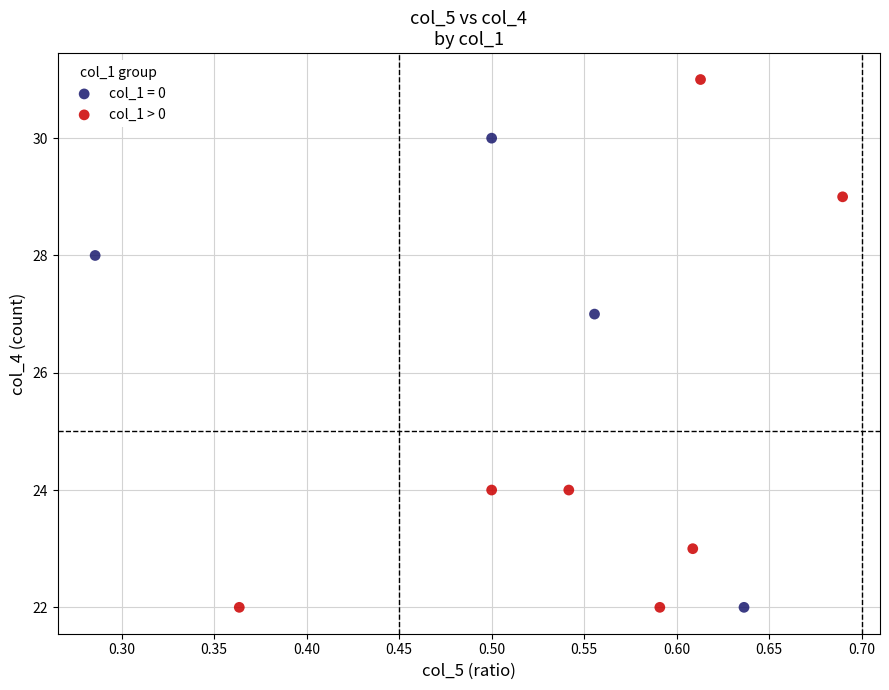

Which series contains the highest Y value?

col_1 > 0